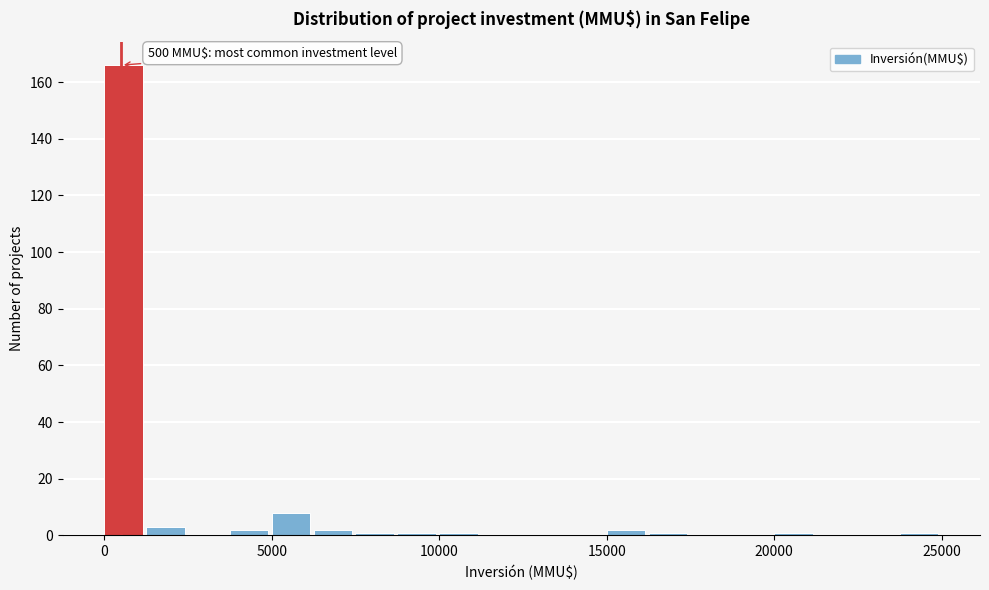

Read against the x-axis, roughly where is the centre of the tallest bar?

500